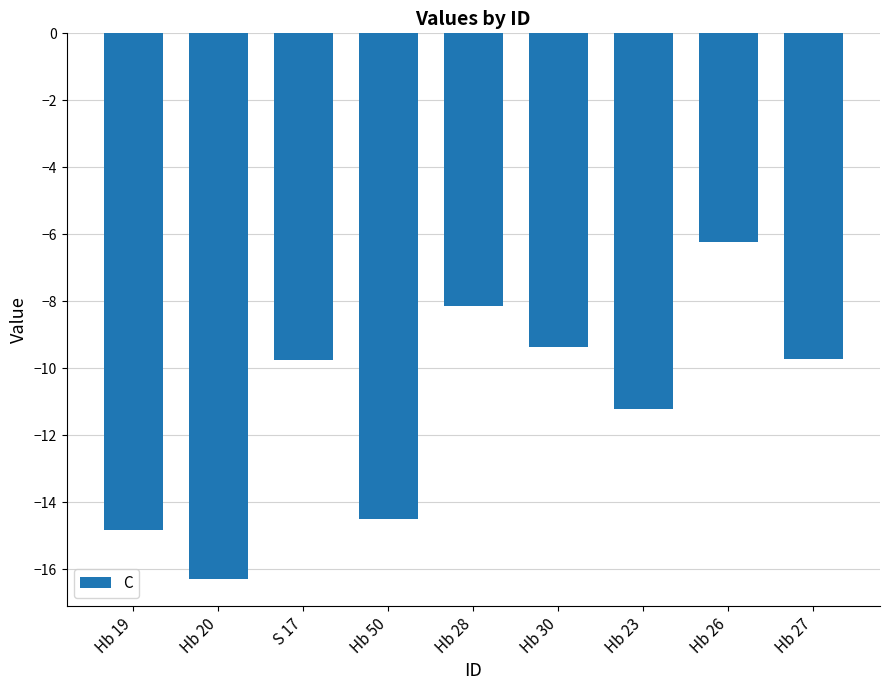

What is the change in value from Hb 20 to Hb 30?

+6.9